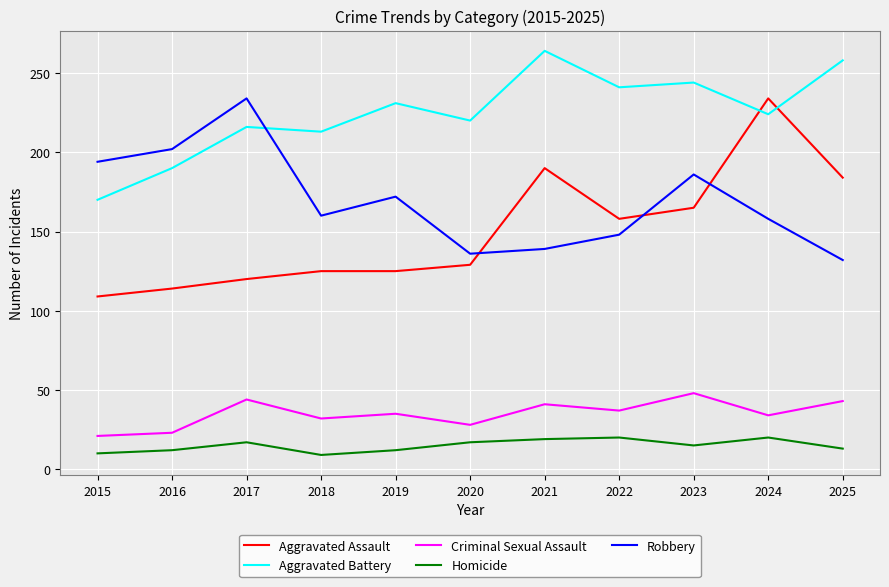

The value of Aggravated Battery at 2021 is 64. True or false?

False